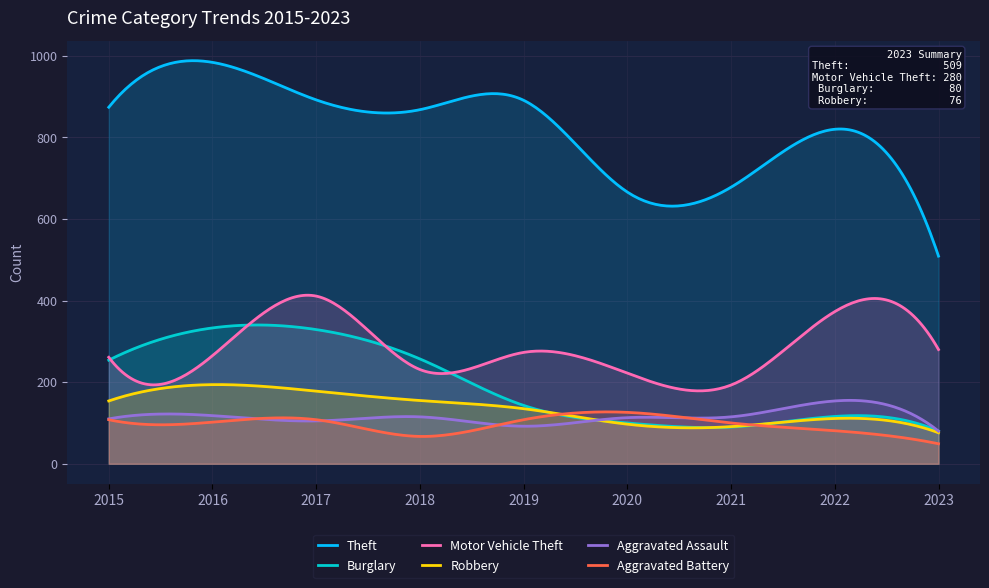

Is the value of Motor Vehicle Theft at 2016 greater than the value of Burglary at 2023?

Yes